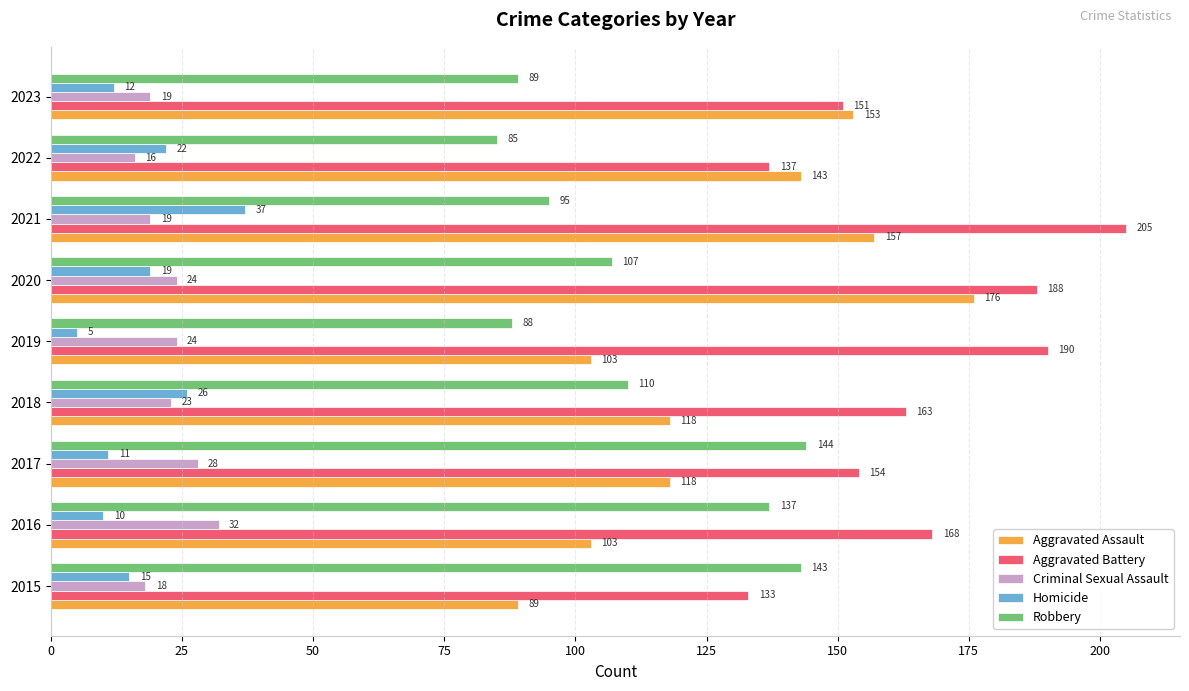

What is the sum of all Aggravated Battery values?

1489